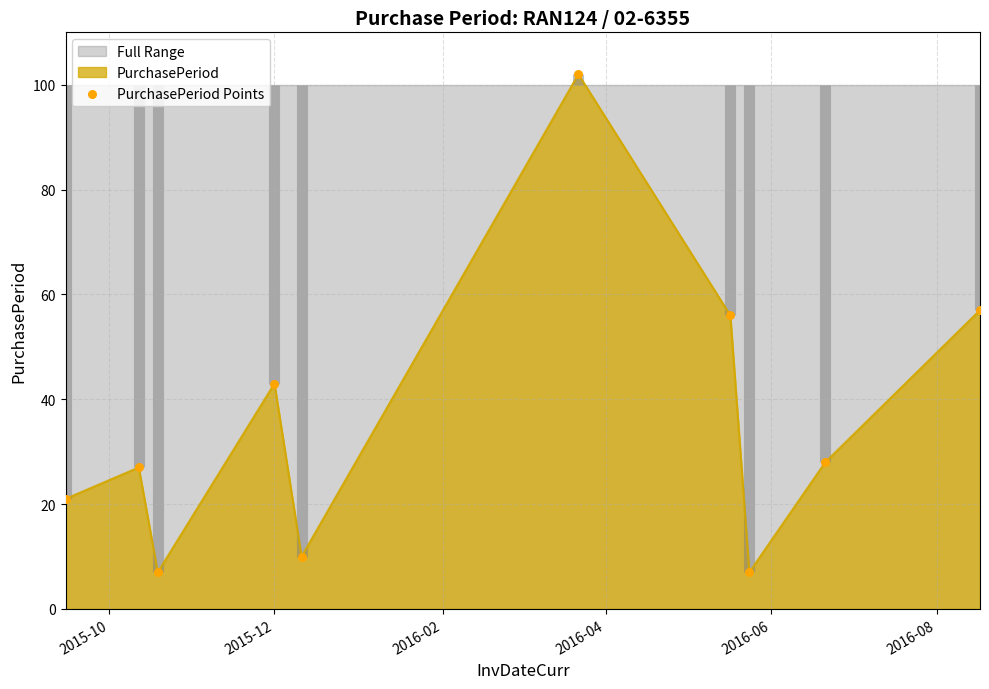

What is the highest value of the PurchasePeriod series?

102